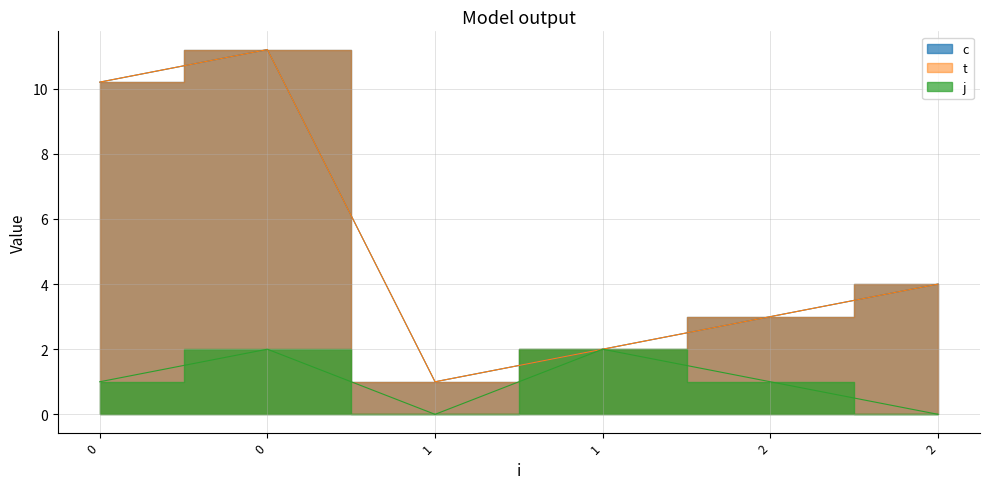

What are all the series names shown in the legend?

c, t, j